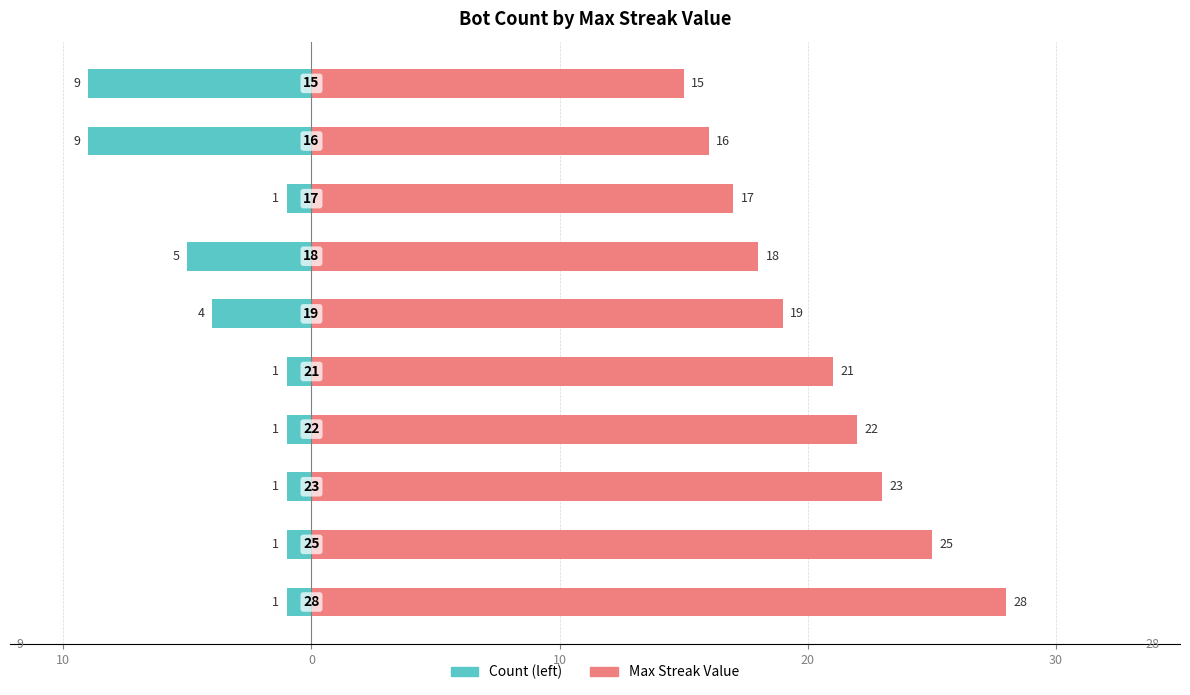

How many values in the Max Streak Value series exceed 21?

4